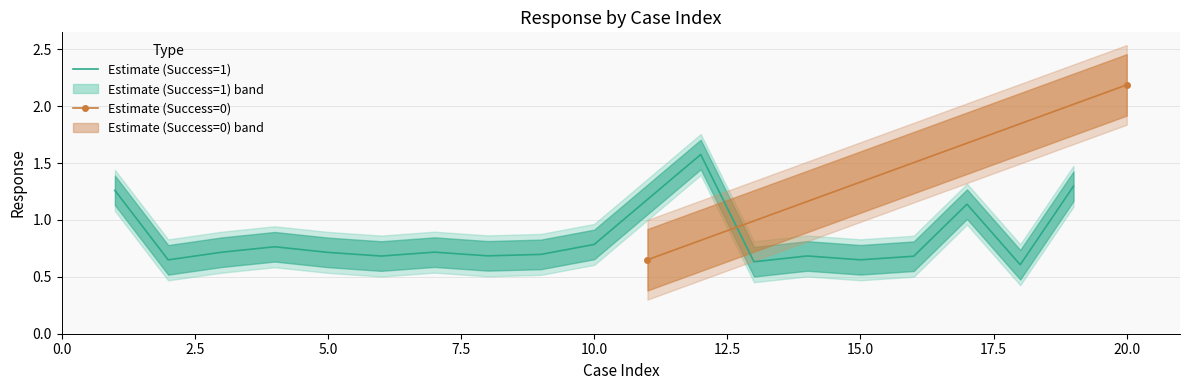

How many points are higher than both their immediate neighbors (excluding endpoints)?

5